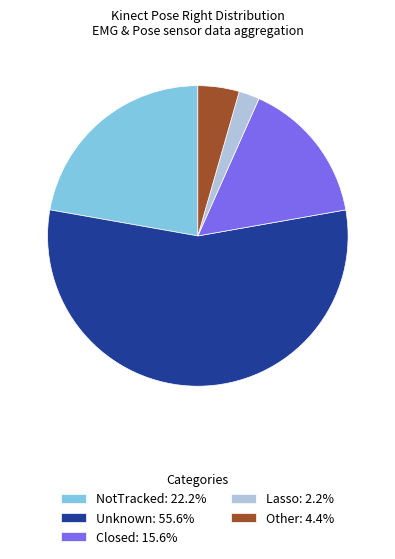

How many slices are in this pie chart?

5